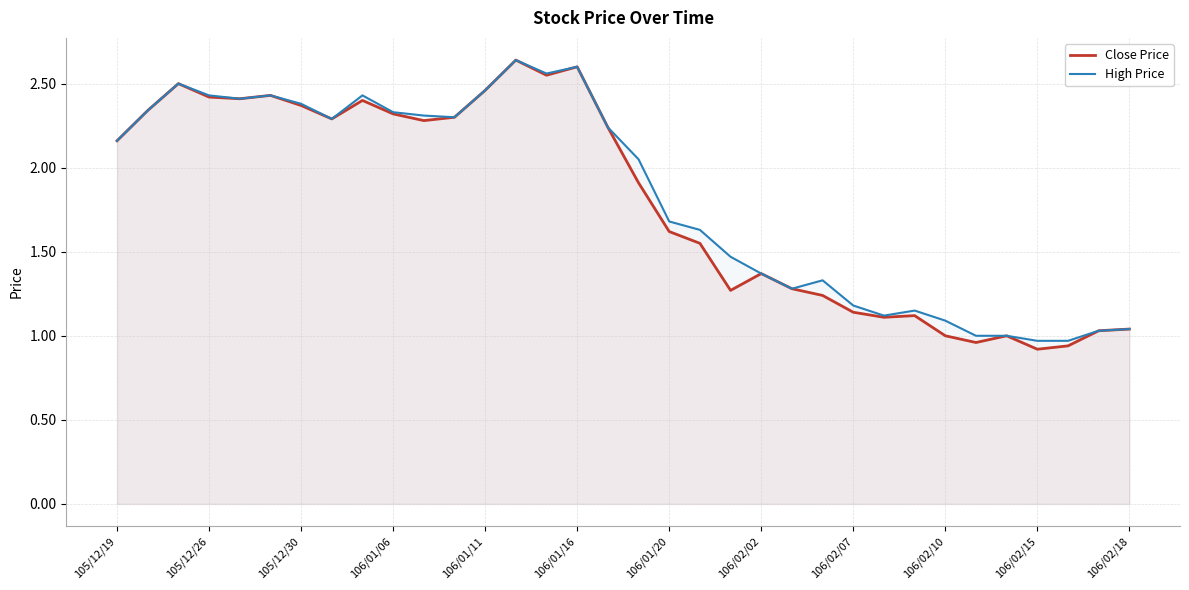

How many lines are shown in the chart?

2